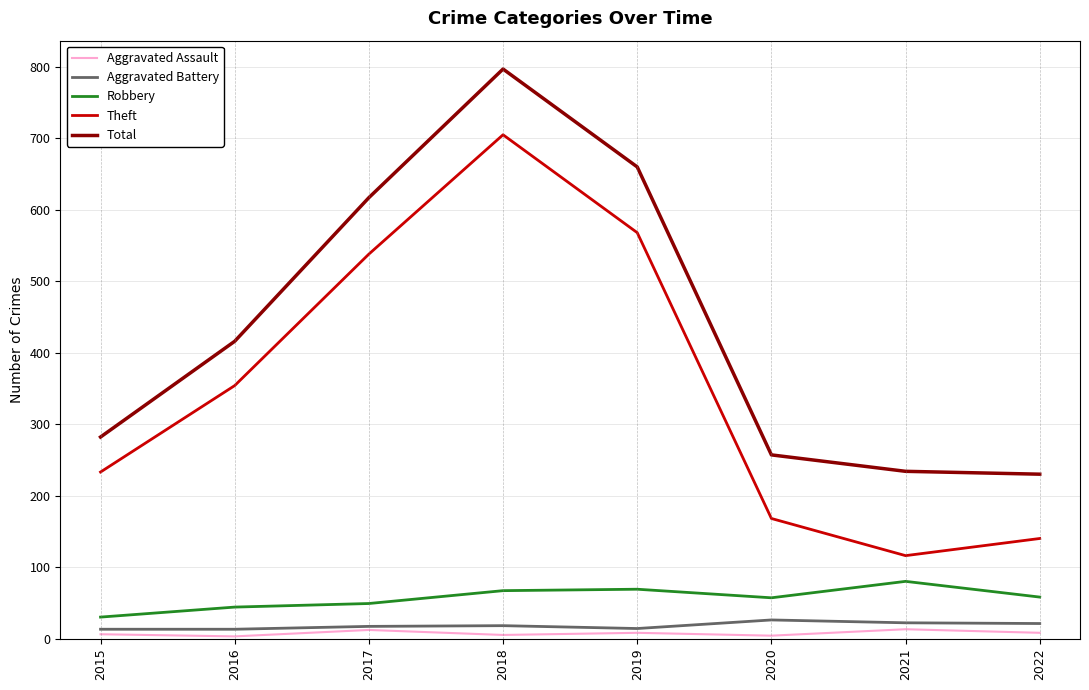

What is the difference between the Robbery values at 2018 and 2021?

13